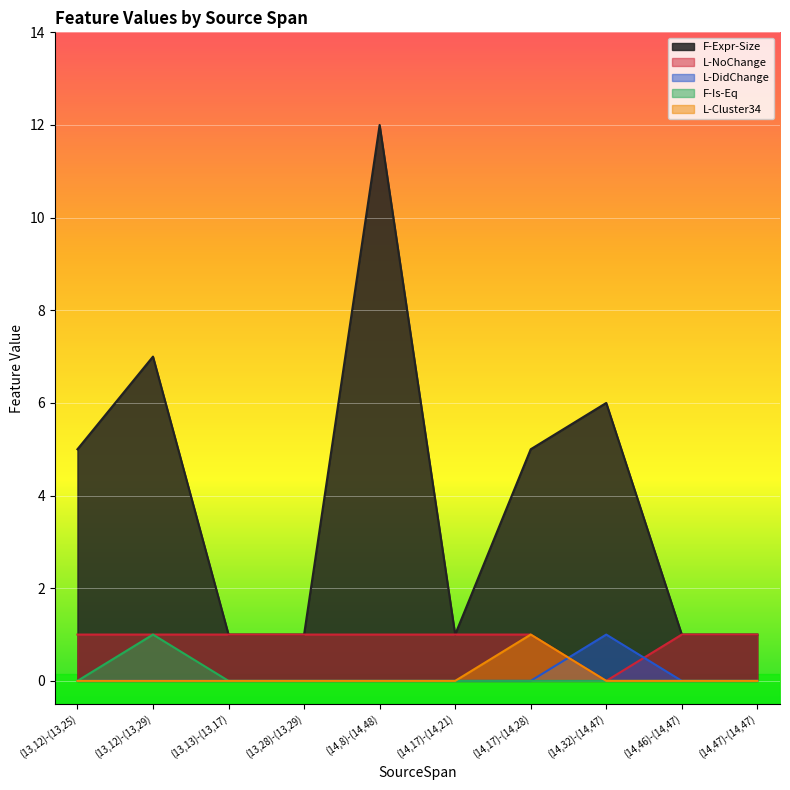

What is the label of the 7th point from the left?

(14,17)-(14,28)